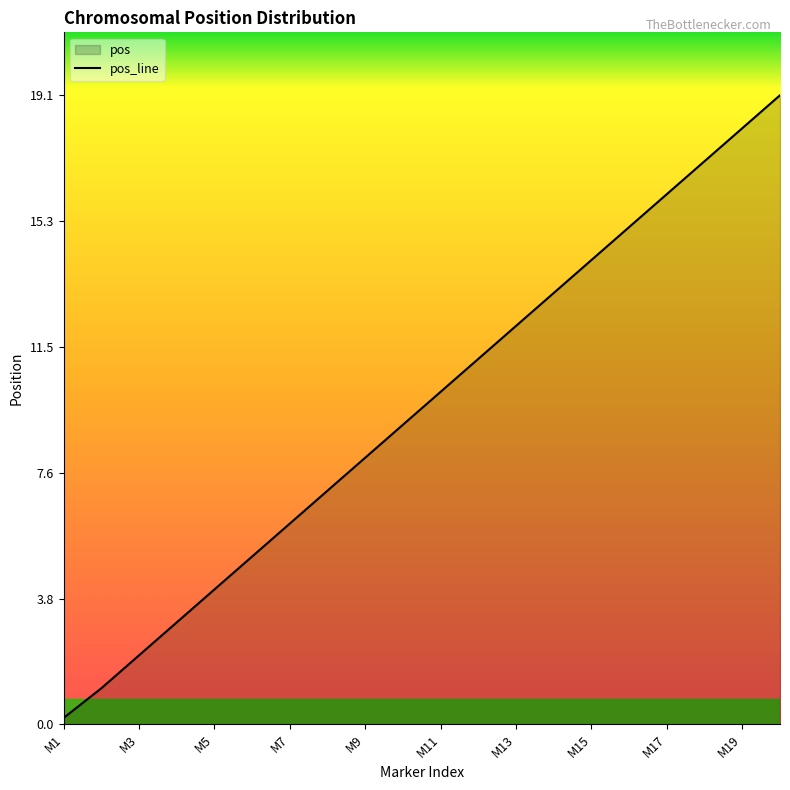

Rank the categories by value from lowest to highest.

M1, M2, M3, M4, M5, M6, M7, M8, M9, M10, M11, M12, M13, M14, M15, M16, M17, M18, M19, M20